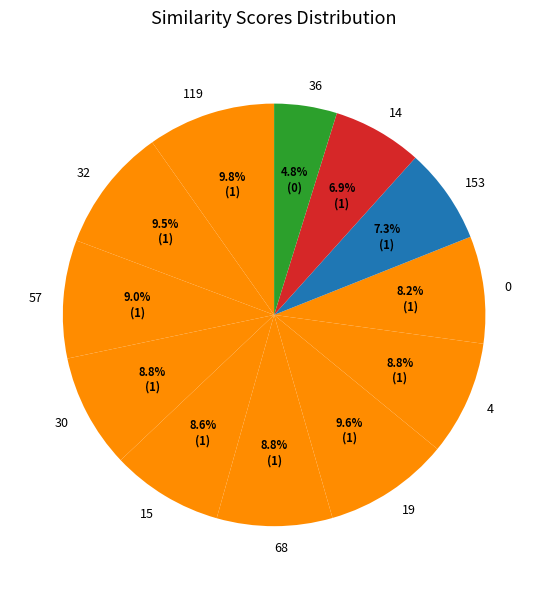

What portion of the pie excludes 119?

90.2%